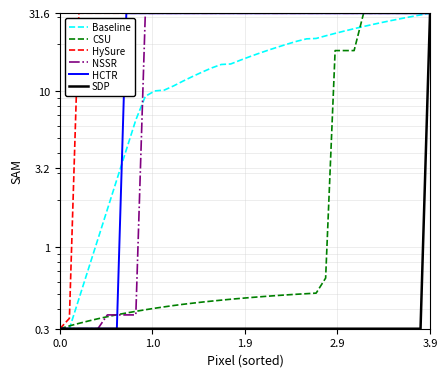

Which series has the largest total across all categories?

HySure